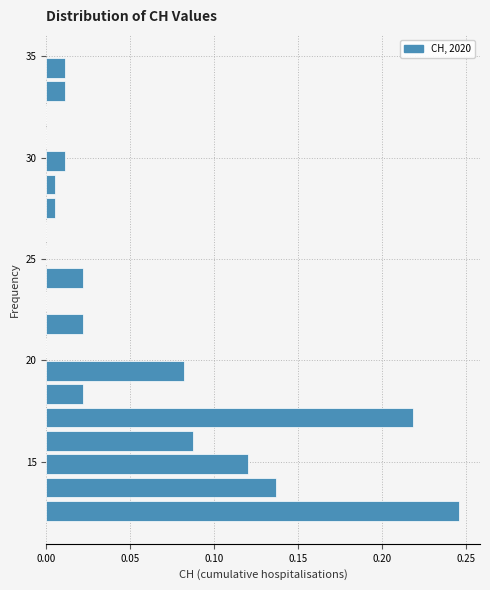

Read against the y-axis, roughly where is the centre of the longest bar?

12.5